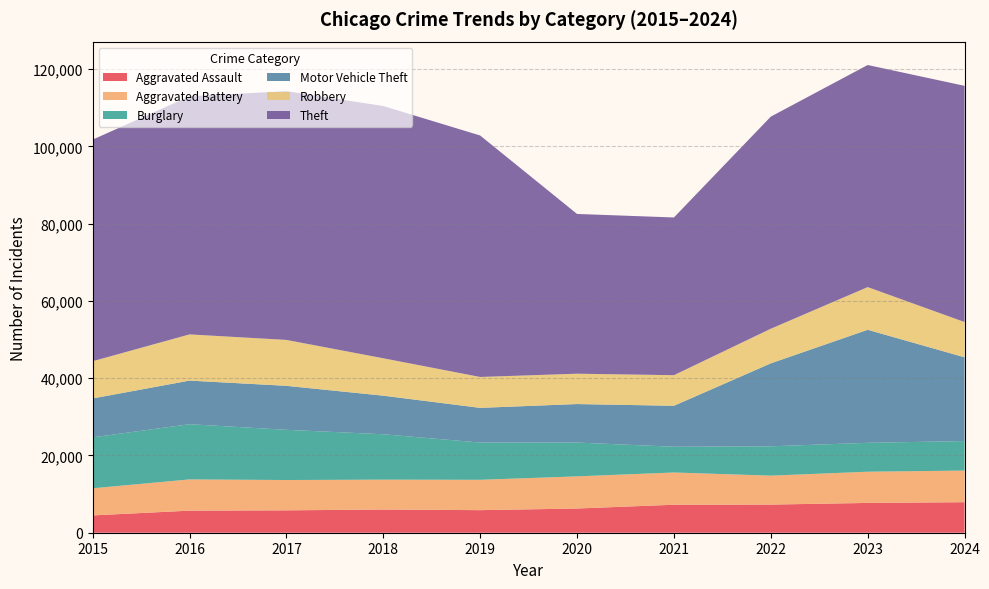

Reading left to right, transcribe all the data shown in this chart.

Aggravated Assault: 4480	5713	5793	6002	5841	6265	7242	7281	7712	7900
Aggravated Battery: 7019	8085	7845	7735	7858	8320	8346	7493	8077	8185
Burglary: 13184	14289	13001	11747	9638	8758	6661	7594	7481	7641
Motor Vehicle Theft: 10068	11285	11380	9985	8978	9959	10605	21467	29254	21676
Robbery: 9638	11960	11881	9681	7995	7855	7920	8964	11053	9123
Theft: 57352	61623	64386	65289	62498	41346	40820	54895	57476	61138